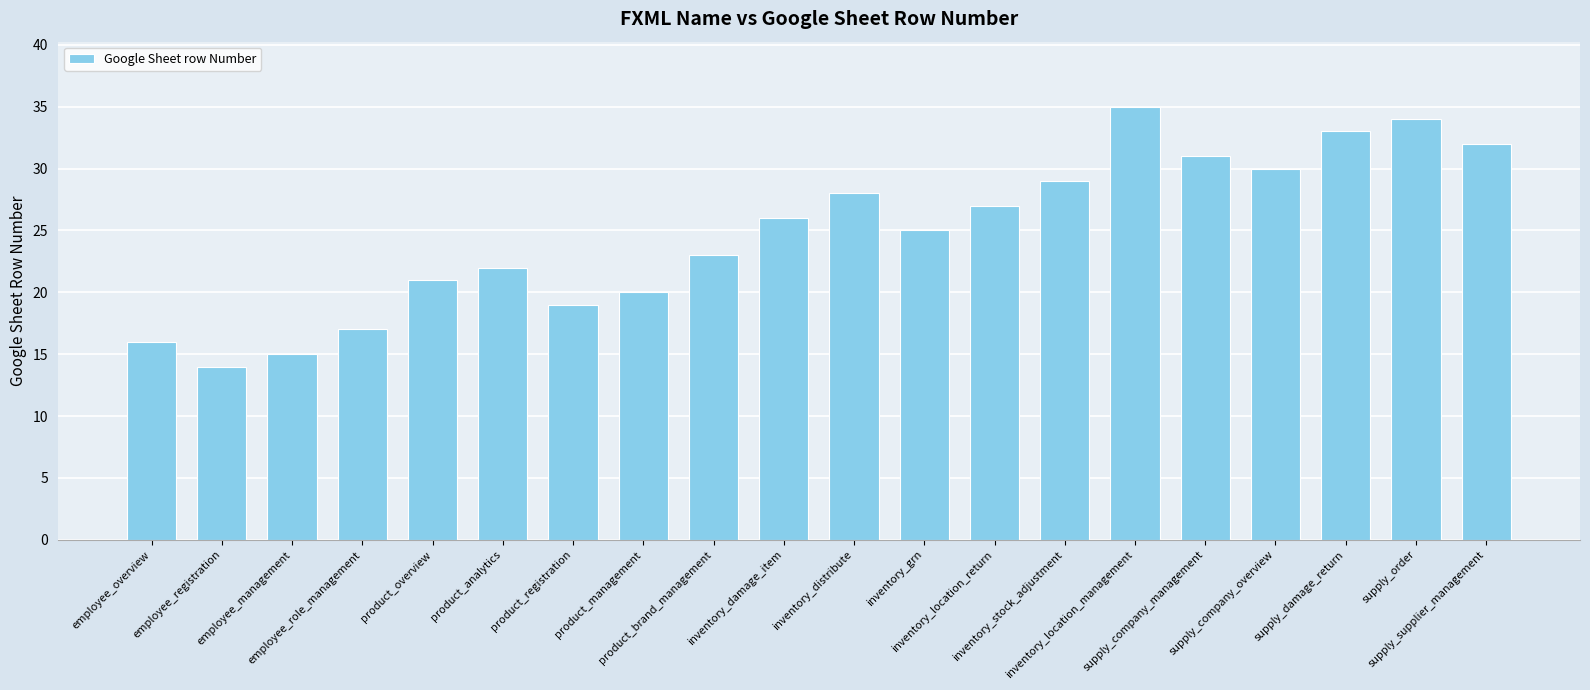

What is the sum of all values?

497